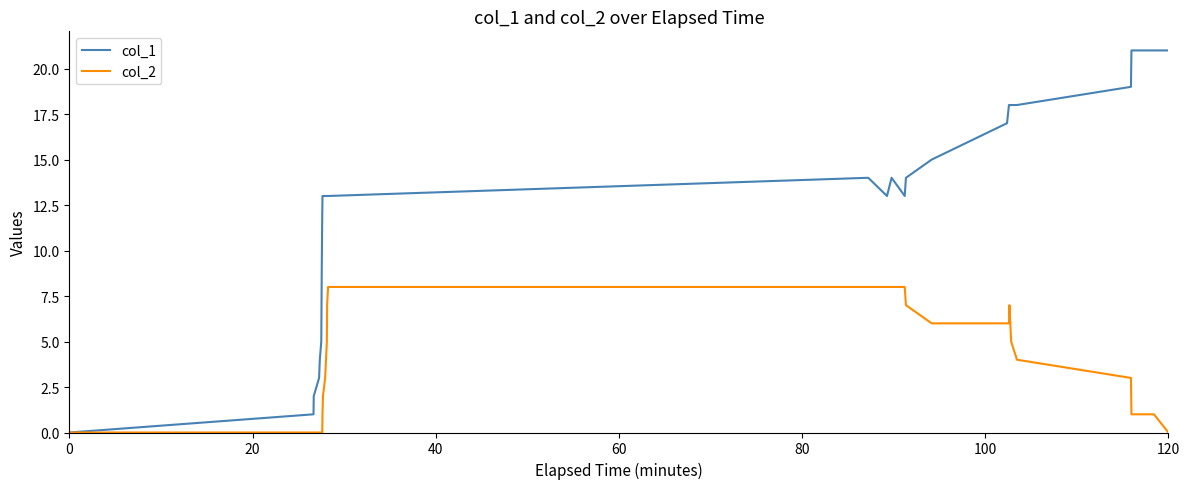

List the series in order of their overall mean, lowest first.

col_2, col_1